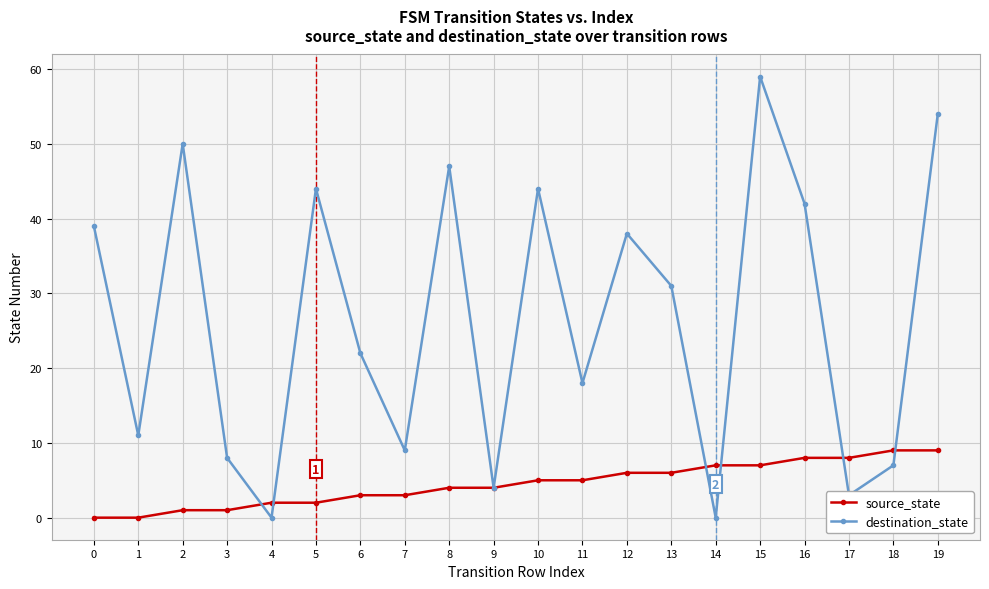

True or false: source_state and destination_state intersect in this chart.

True